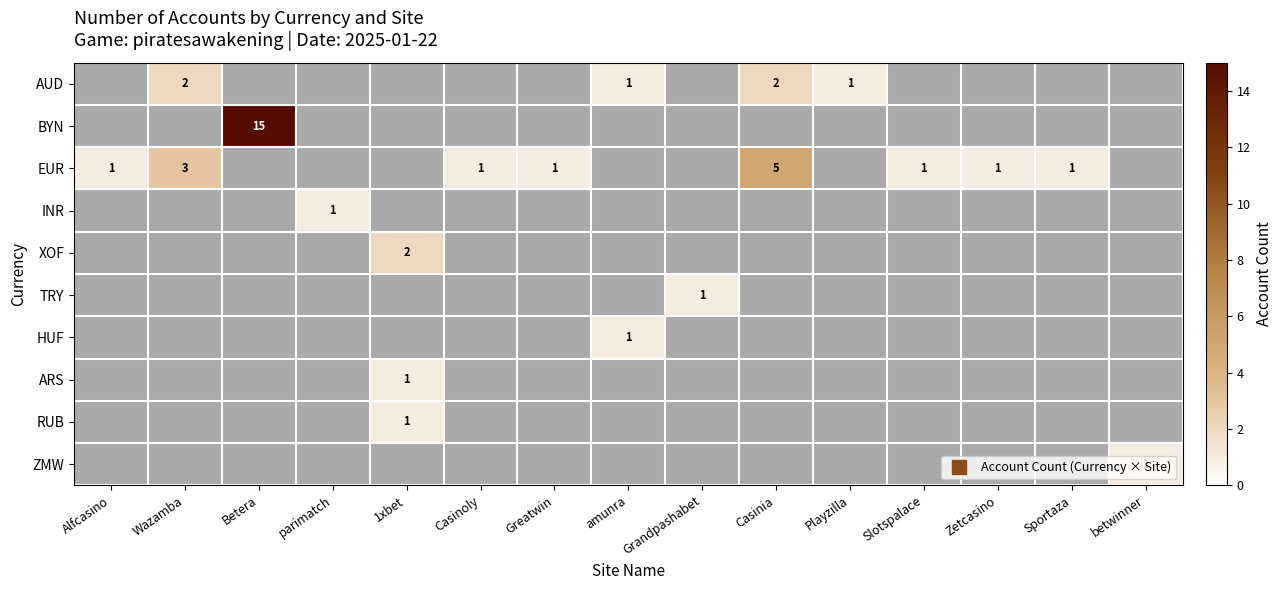

Is the value of BYN at Casinia greater than the value of TRY at amunra?

No